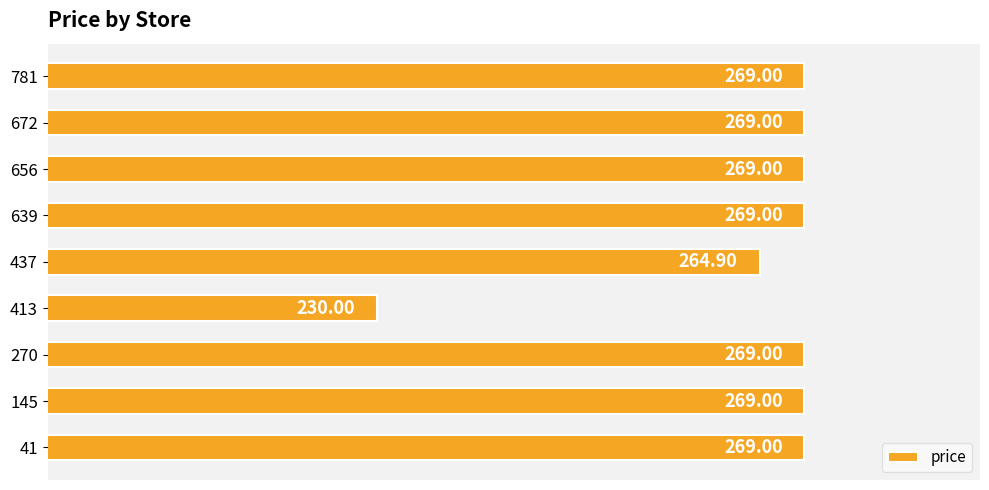

What is the difference between the maximum and second lowest values?

4.1